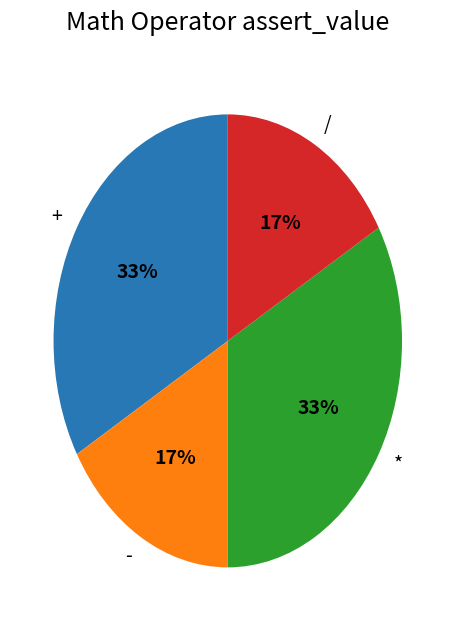

Is there any slice that represents more than half of the pie?

No